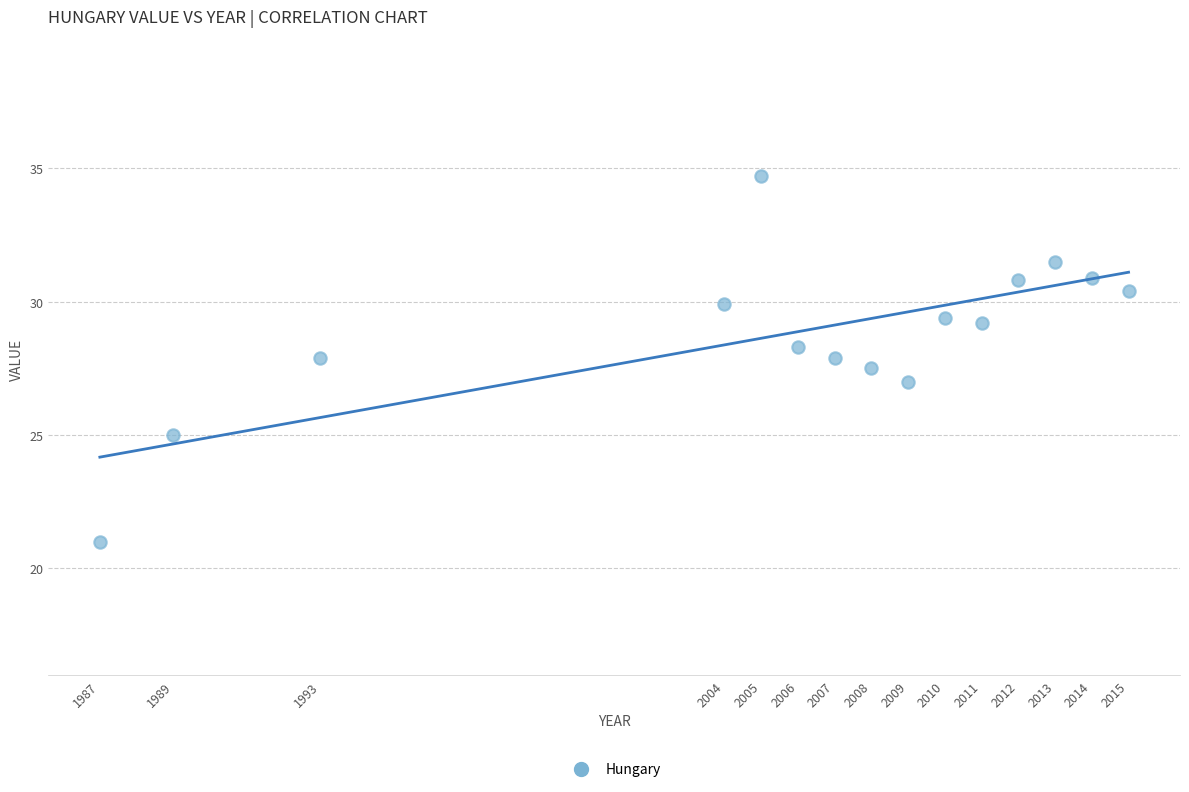

What is the range of X values (max minus min)?

28.0